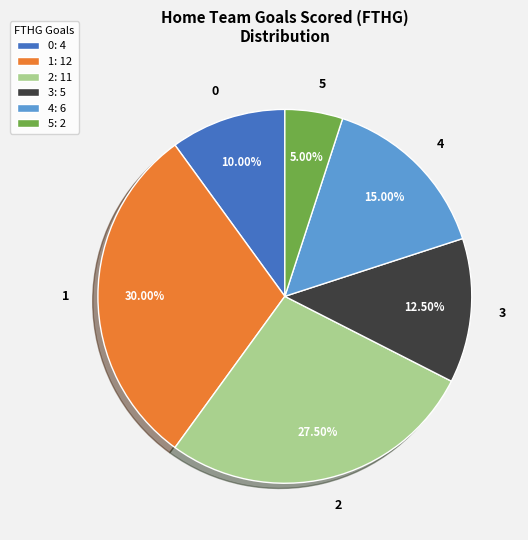

To the nearest percent, what is the difference between the largest and smallest slice percentages?

25%